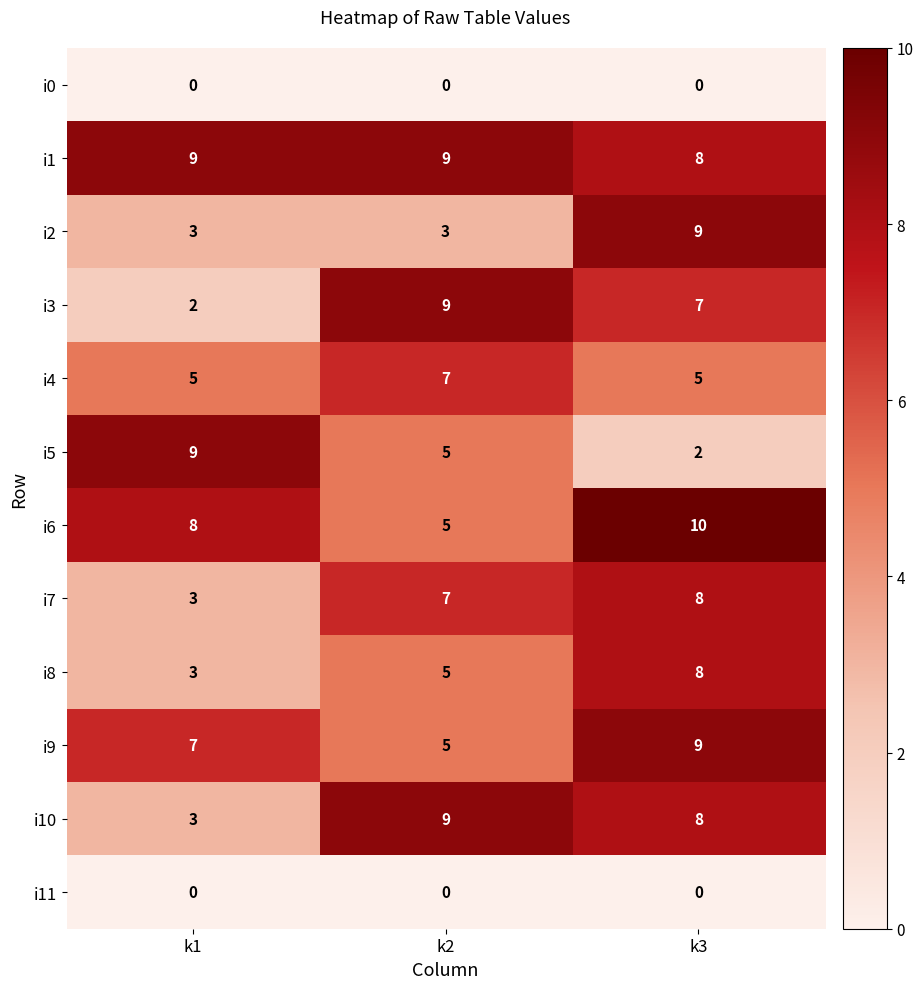

What is the difference between the maximum and minimum values in the i8 series?

5